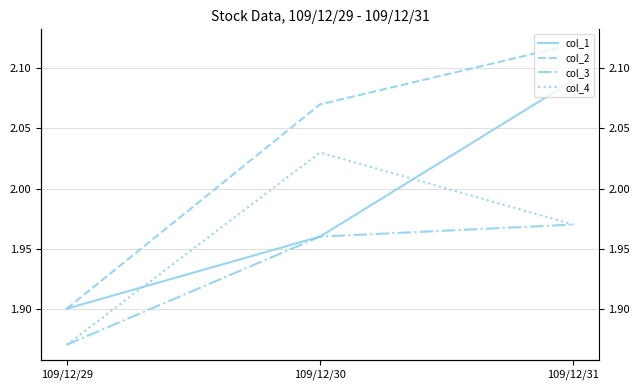

Rank the series at 109/12/31 from lowest to highest value.

col_3, col_4, col_1, col_2